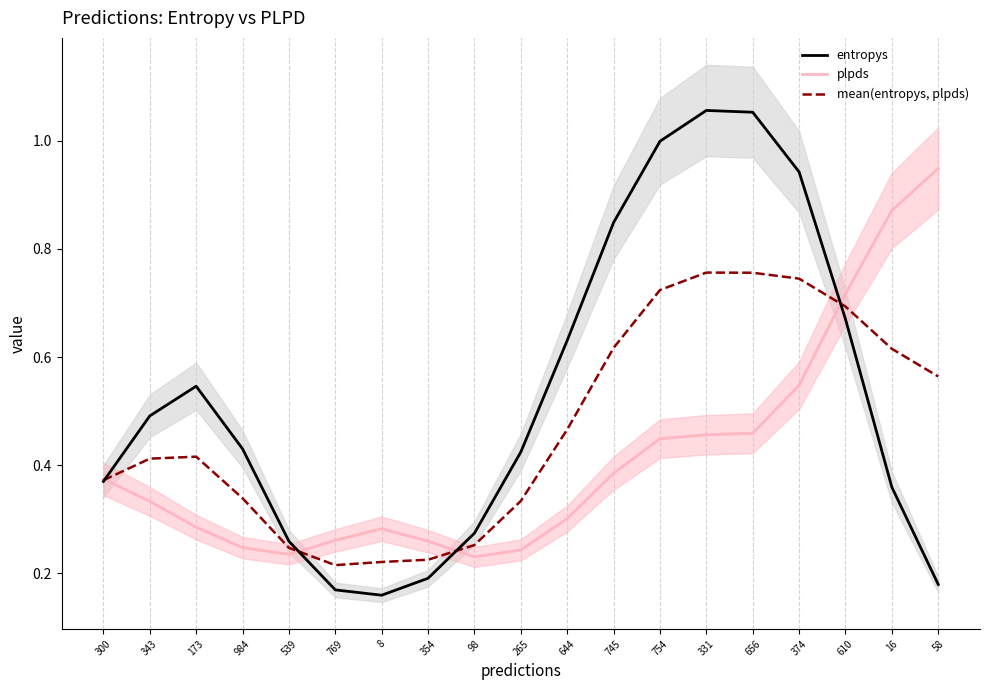

Rank the series by their average value, from highest to lowest.

entropys, mean(entropys, plpds), plpds